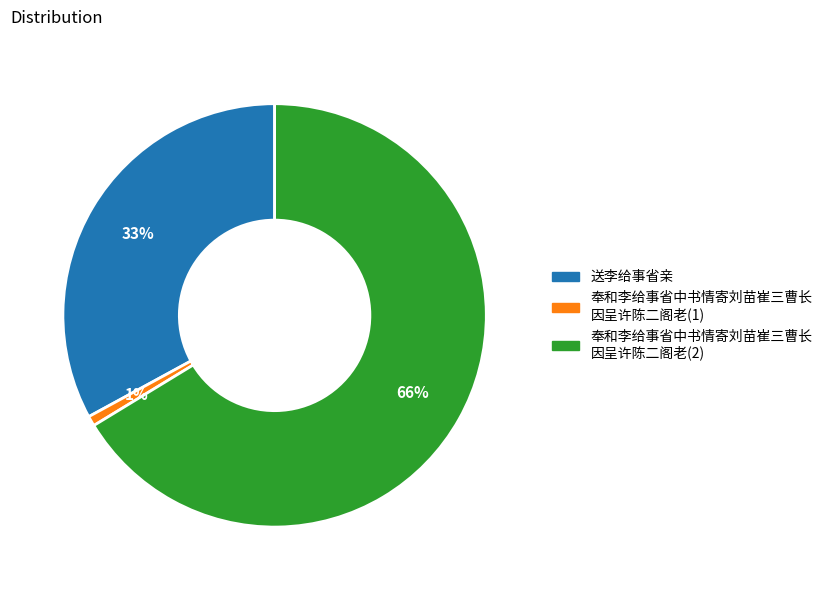

To the nearest percent, what is the average slice percentage?

33%